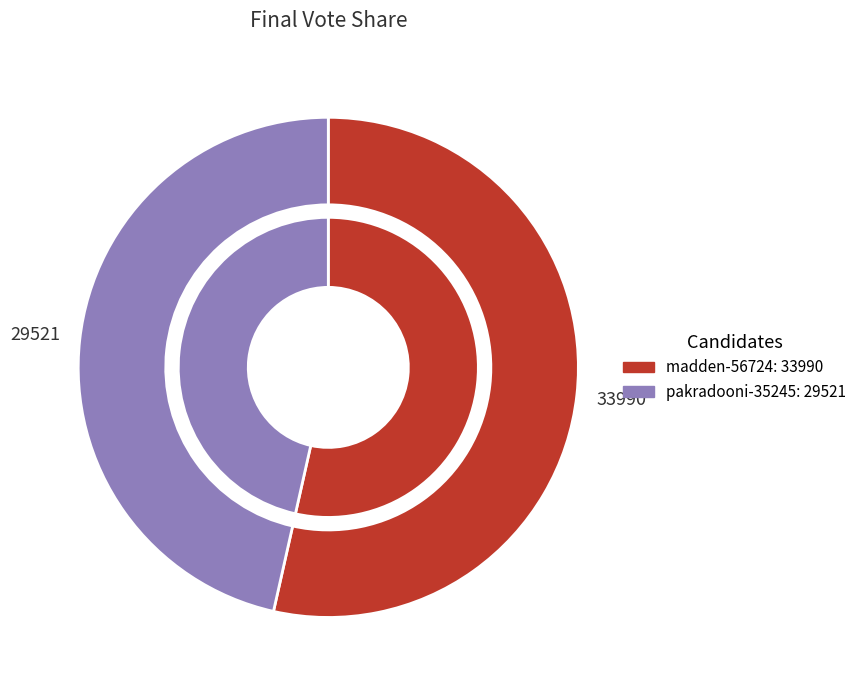

What percentage do madden-56724 and pakradooni-35245 together represent?

100.0%